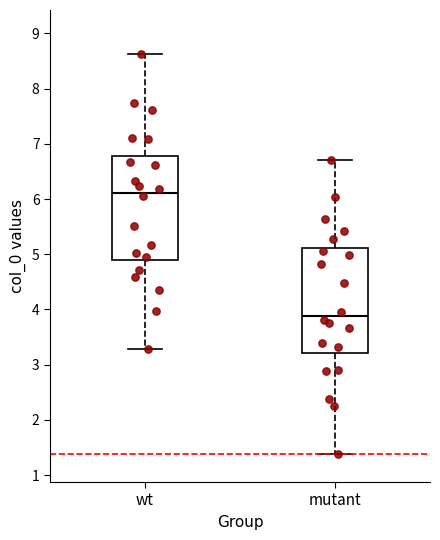

Where is the upper edge of the box for mutant on the y-axis? The values are not printed on the chart, so give them approximately, as read against the axis.

5.1